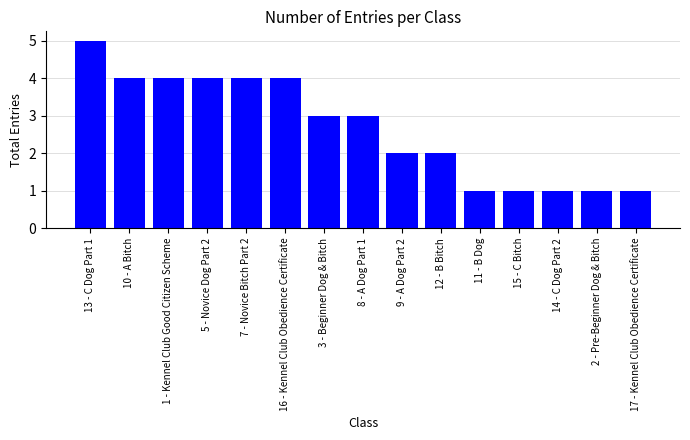

How many values are between 1 and 4?

14